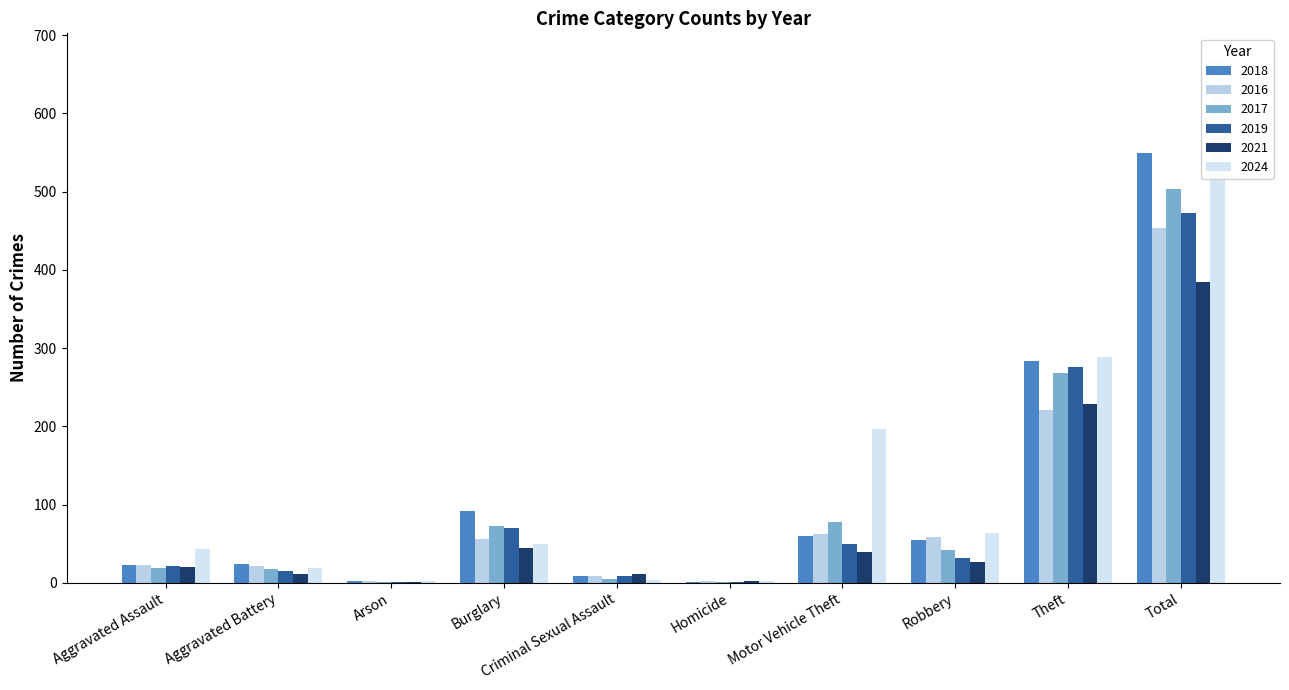

At how many categories does at least one series exceed 66?

4